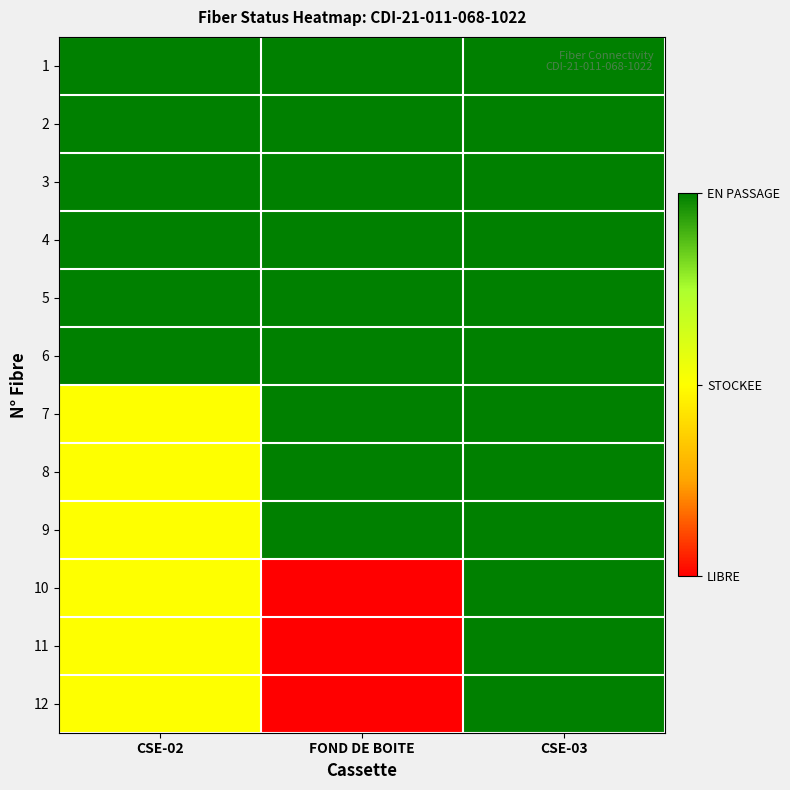

Reading right to left, extract all data points from this chart.

1: CSE-03=1.0	FOND DE BOITE=1.0	CSE-02=1.0
2: CSE-03=1.0	FOND DE BOITE=1.0	CSE-02=1.0
3: CSE-03=1.0	FOND DE BOITE=1.0	CSE-02=1.0
4: CSE-03=1.0	FOND DE BOITE=1.0	CSE-02=1.0
5: CSE-03=1.0	FOND DE BOITE=1.0	CSE-02=1.0
6: CSE-03=1.0	FOND DE BOITE=1.0	CSE-02=1.0
7: CSE-03=1.0	FOND DE BOITE=1.0	CSE-02=0.5
8: CSE-03=1.0	FOND DE BOITE=1.0	CSE-02=0.5
9: CSE-03=1.0	FOND DE BOITE=1.0	CSE-02=0.5
10: CSE-03=1.0	FOND DE BOITE=0.0	CSE-02=0.5
11: CSE-03=1.0	FOND DE BOITE=0.0	CSE-02=0.5
12: CSE-03=1.0	FOND DE BOITE=0.0	CSE-02=0.5